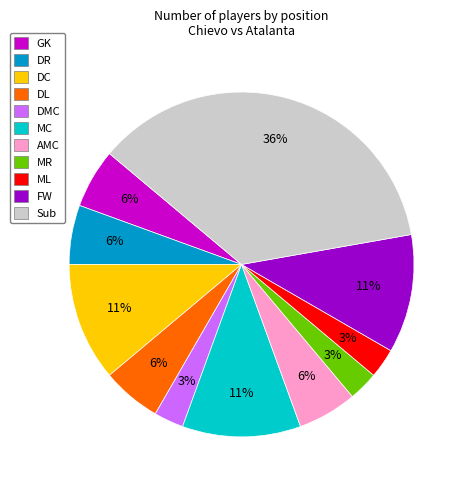

Count the number of slices in the pie.

11